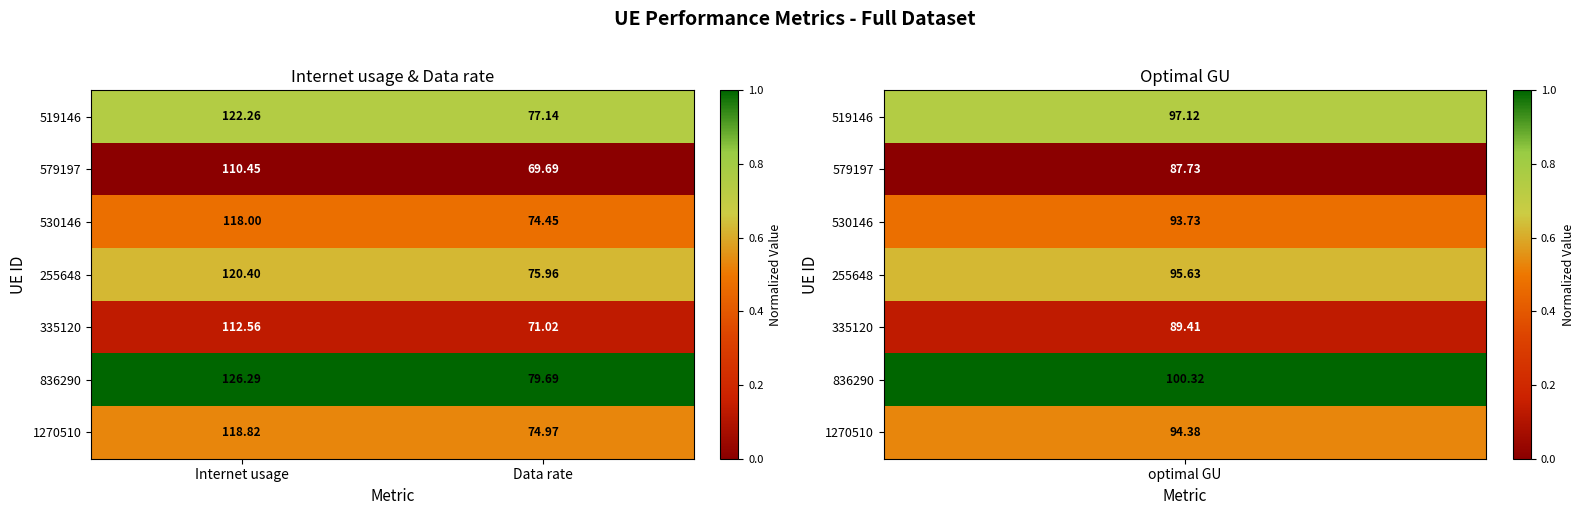

List the labels in order of 836290 value, largest first.

Internet usage, Data rate